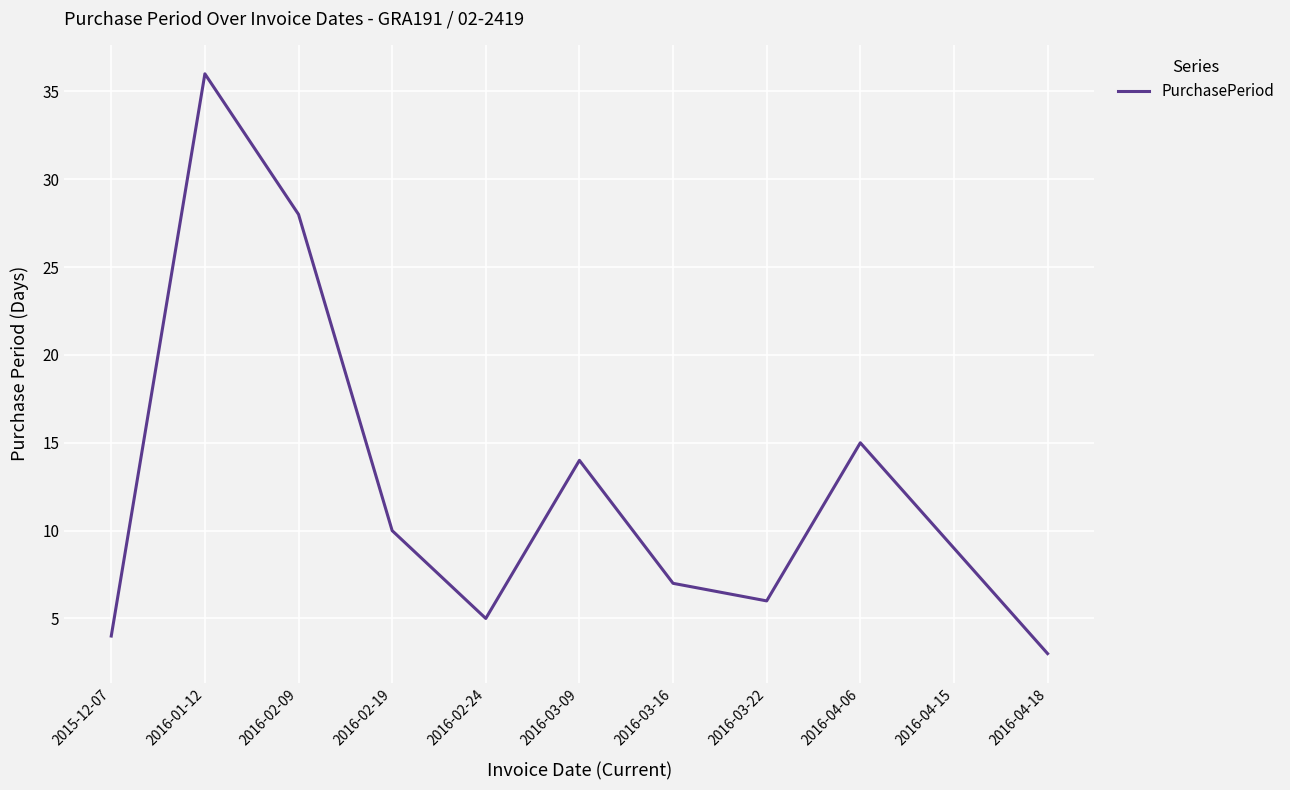

Does the chart display data point markers on the line(s)?

No